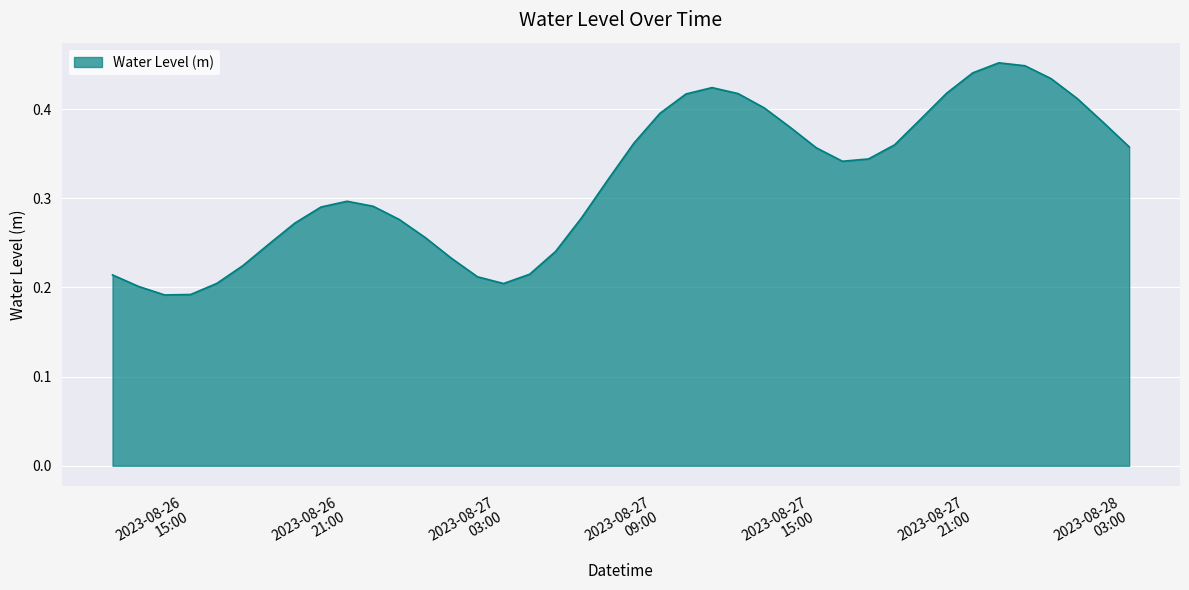

Does the chart have visible grid lines?

Yes